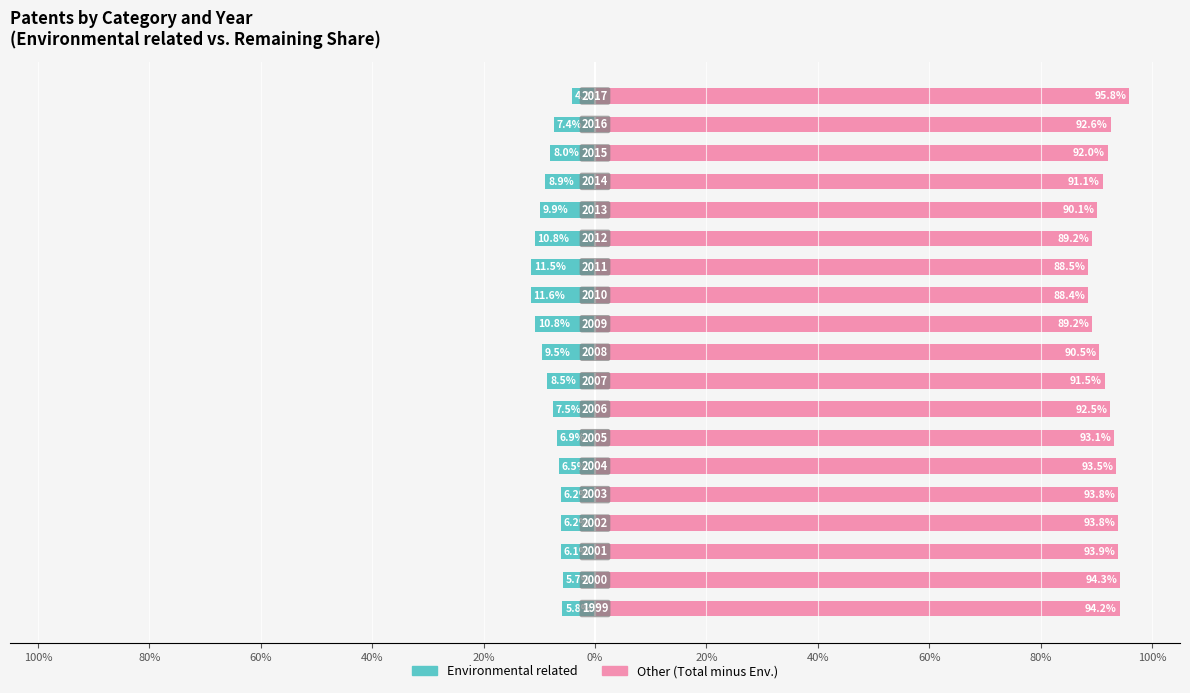

Rank the series by their average value, from lowest to highest.

Environmental related, Total (Other)